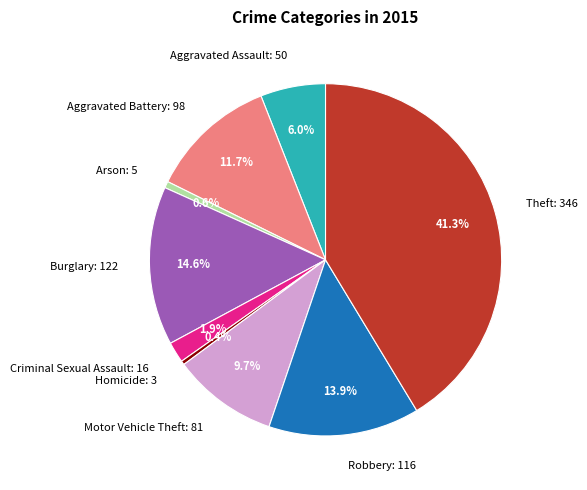

How many slices are in this pie chart?

9